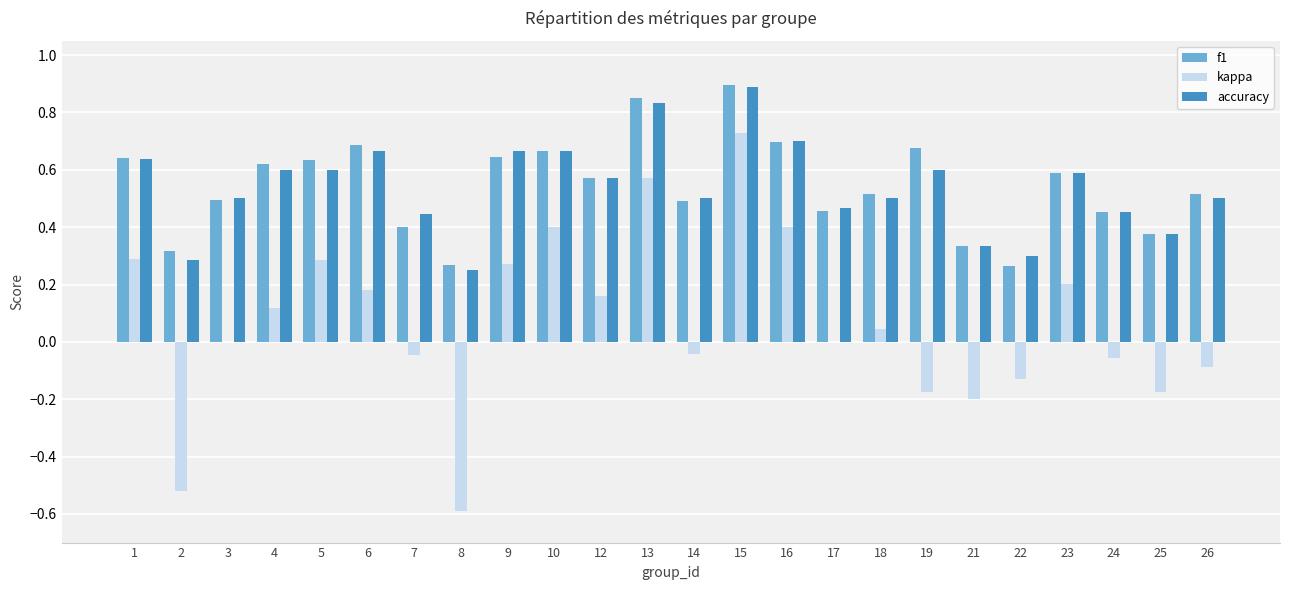

Between 6 and 7, which series saw the biggest shift?

f1